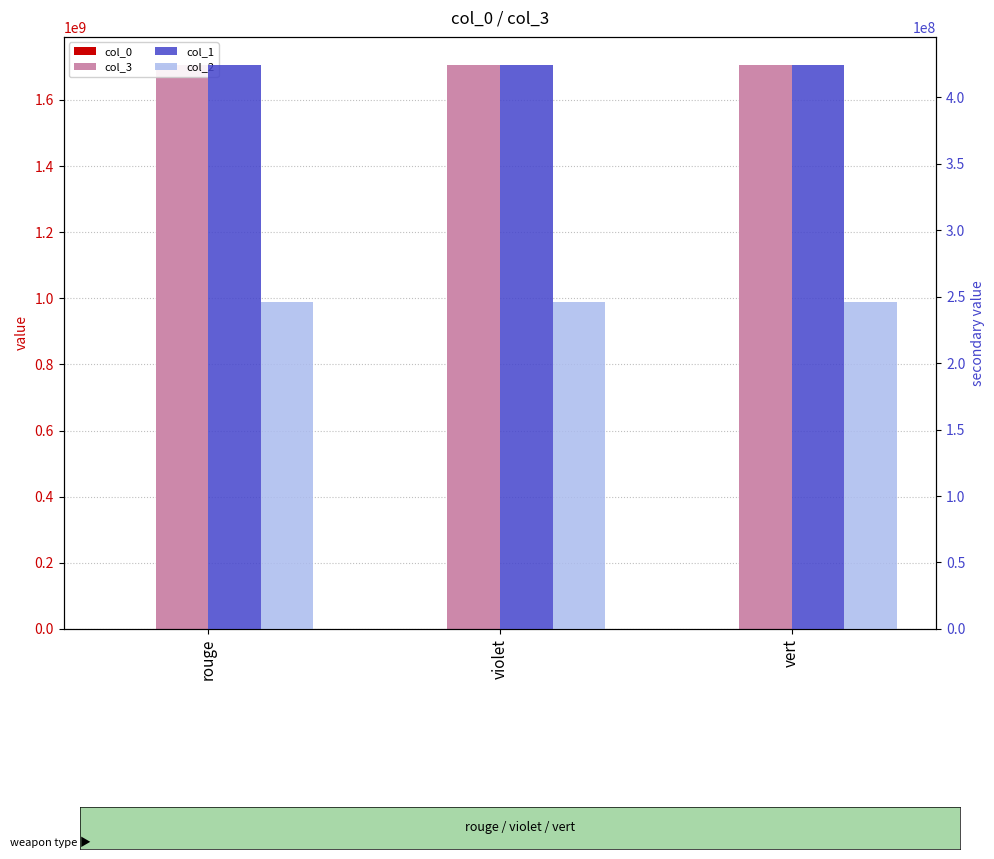

Reading right to left, what are all the values shown in this chart?

col_0: 0	0	0
col_3: 1705329910	1705329910	1705329910
col_1: 424367123	424367123	424367123
col_2: 246003550	246003550	246003550